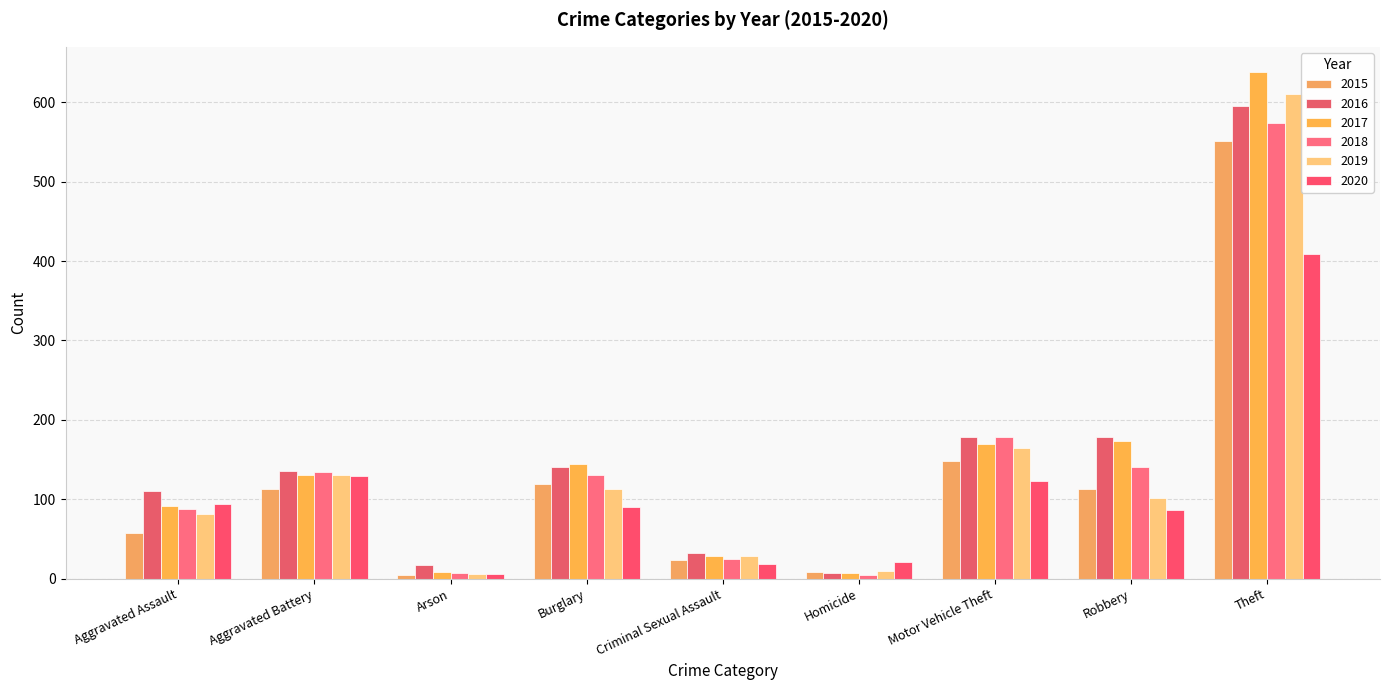

Which has a higher value, Robbery or Homicide?

Robbery